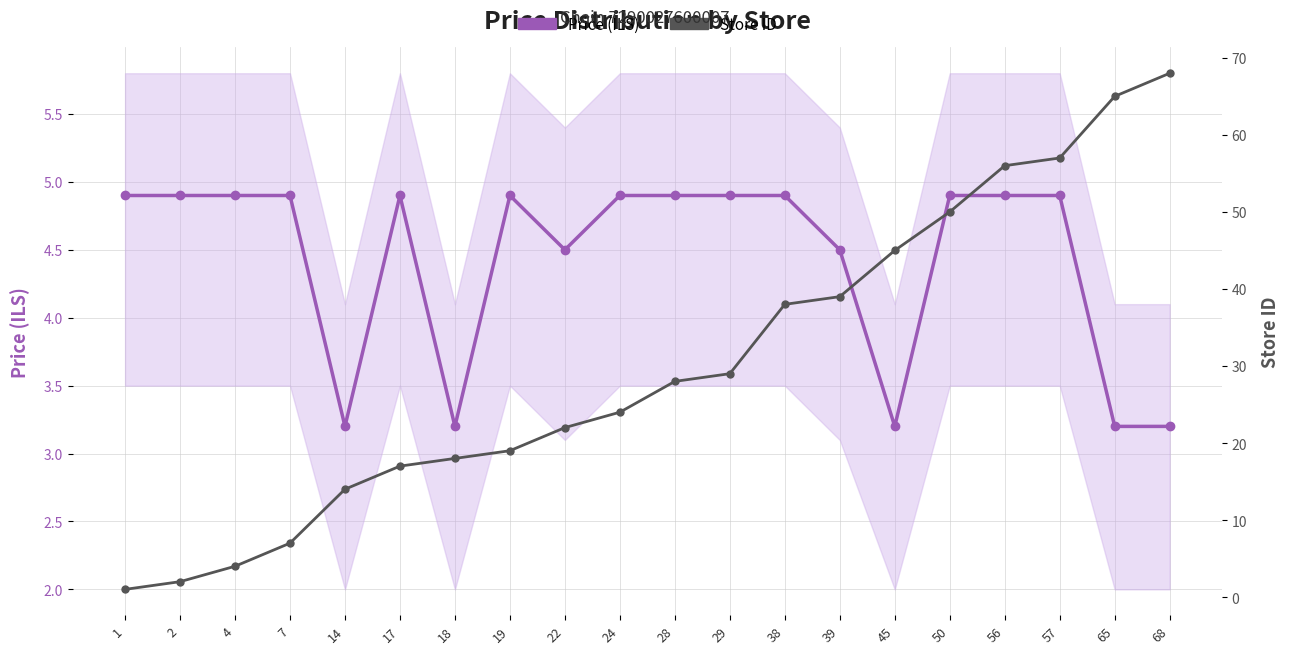

What is the difference between the Store ID values at 29 and 1?

28.0